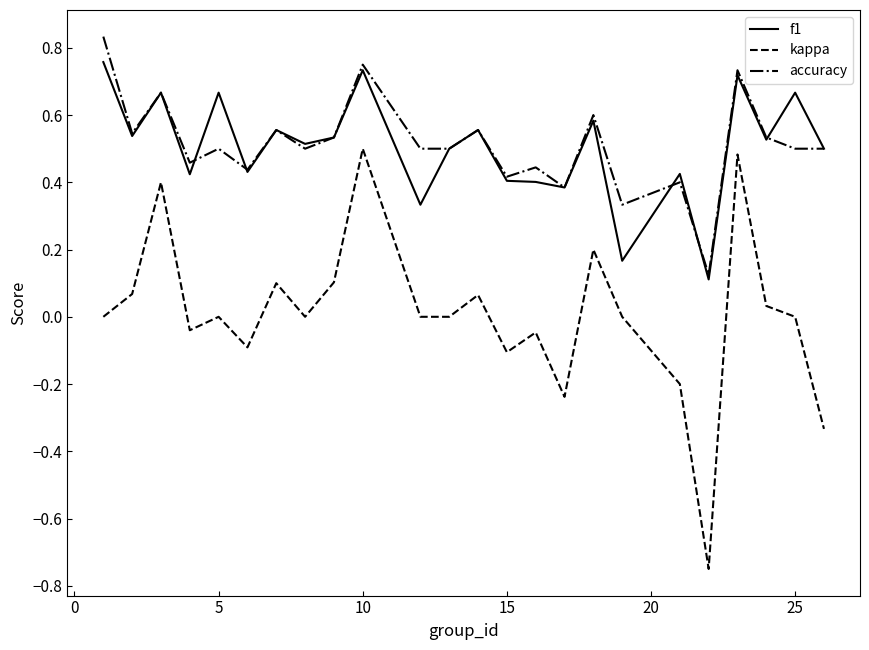

Does the chart display data point markers on the line(s)?

No